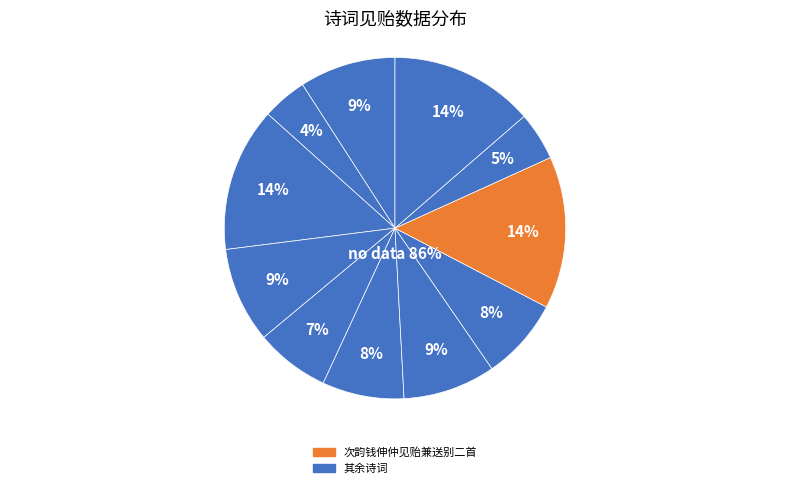

Which category has the biggest portion of the pie?

次韵钱伸仲见贻兼送别二首